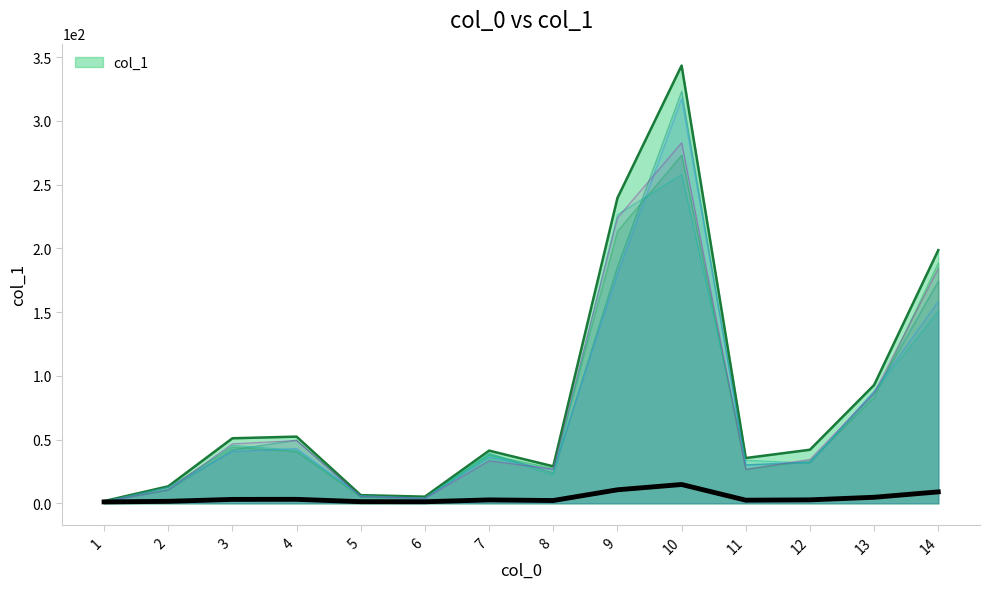

Rank the categories by value from lowest to highest.

1, 6, 5, 2, 8, 11, 7, 12, 3, 4, 13, 14, 9, 10